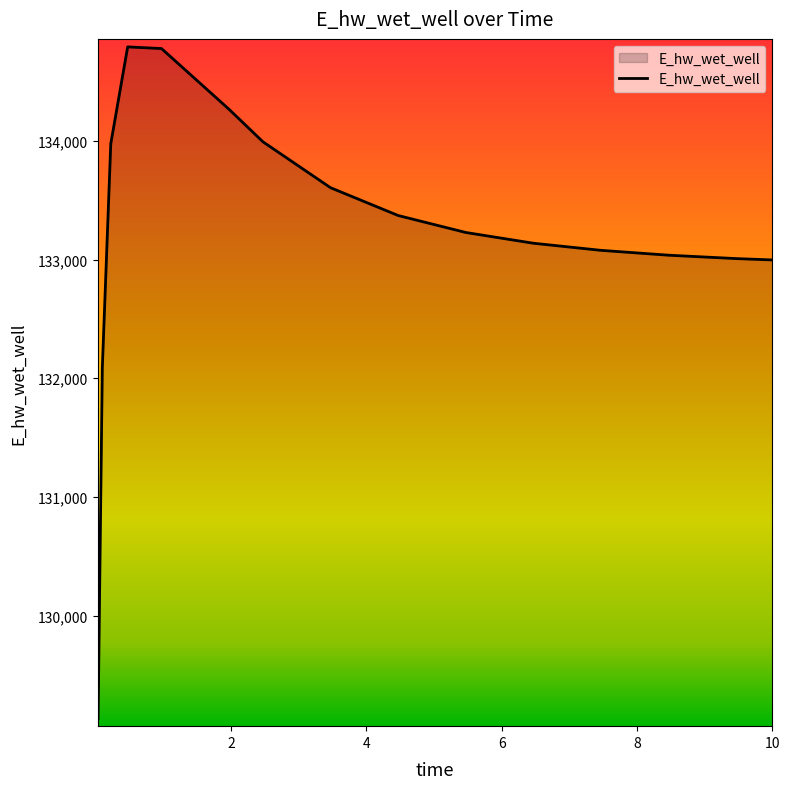

What is the difference between the maximum and second lowest values?

2707.3